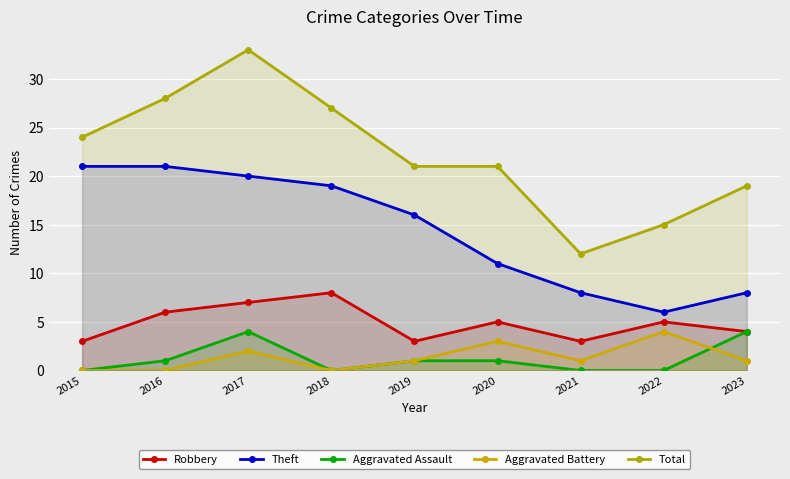

At which category does the chart reach its peak across all series?

2017